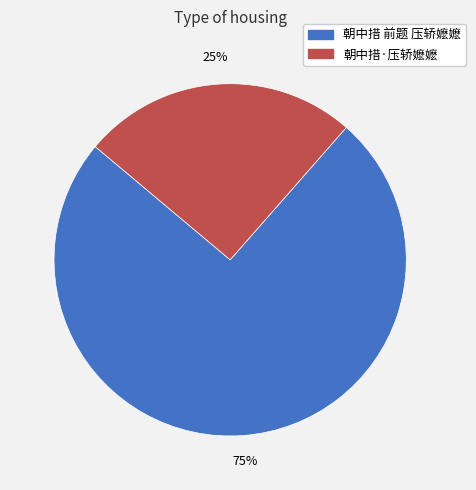

How many slices are in this pie chart?

2